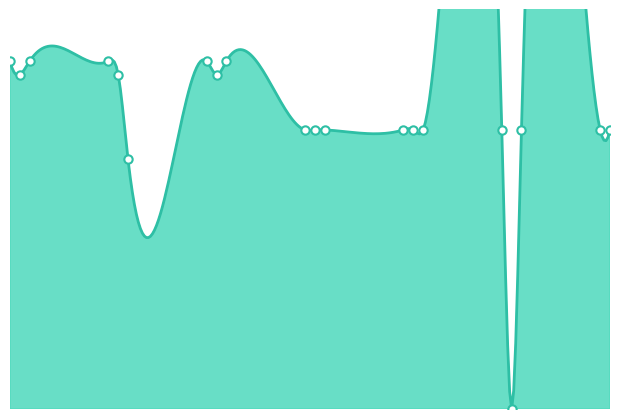

How many data points does each series have?

20